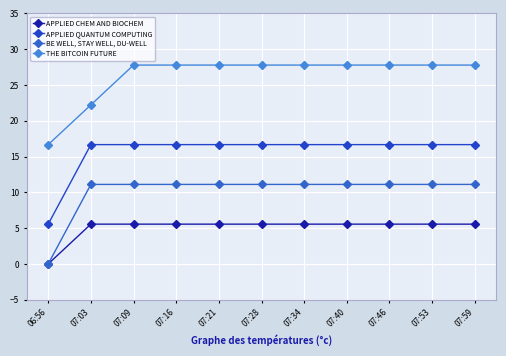

What is the value of the APPLIED QUANTUM COMPUTING point at the 2nd from the left?

16.7